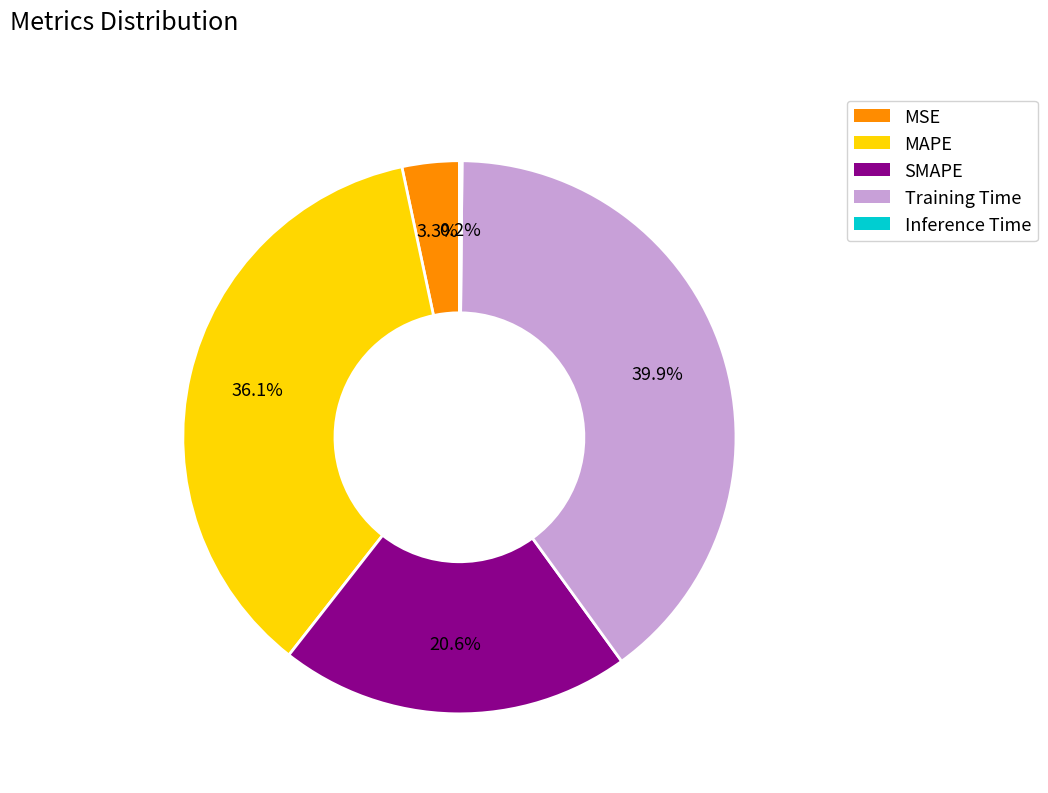

Which slice is the largest?

Training Time